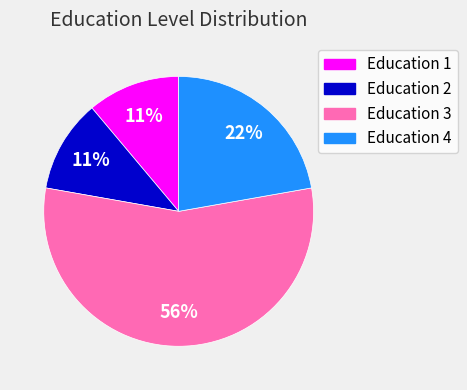

To the nearest percent, what is the average slice percentage?

25%